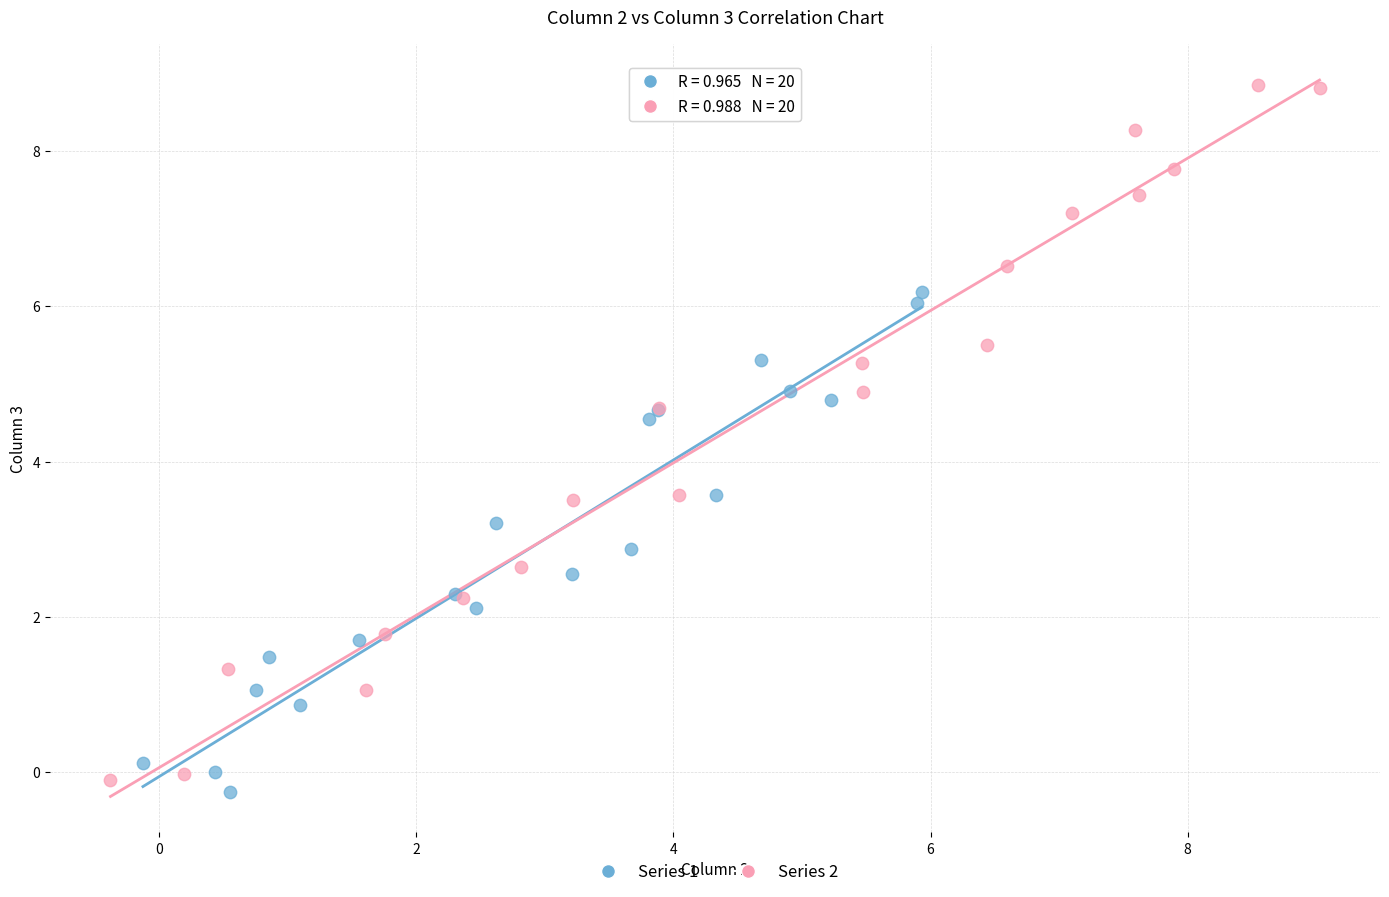

What are all the series names shown in the legend?

Series 1, Series 2